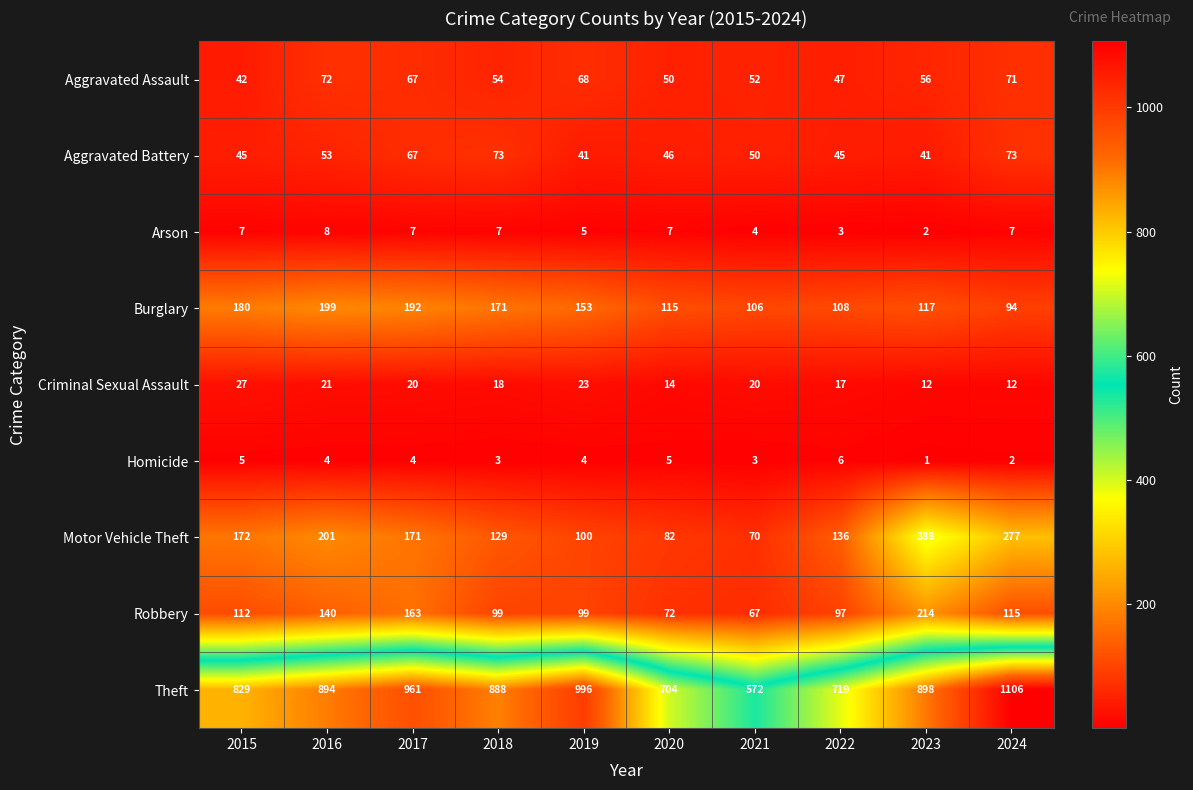

What is the difference between the maximum and minimum values in the Motor Vehicle Theft series?

318